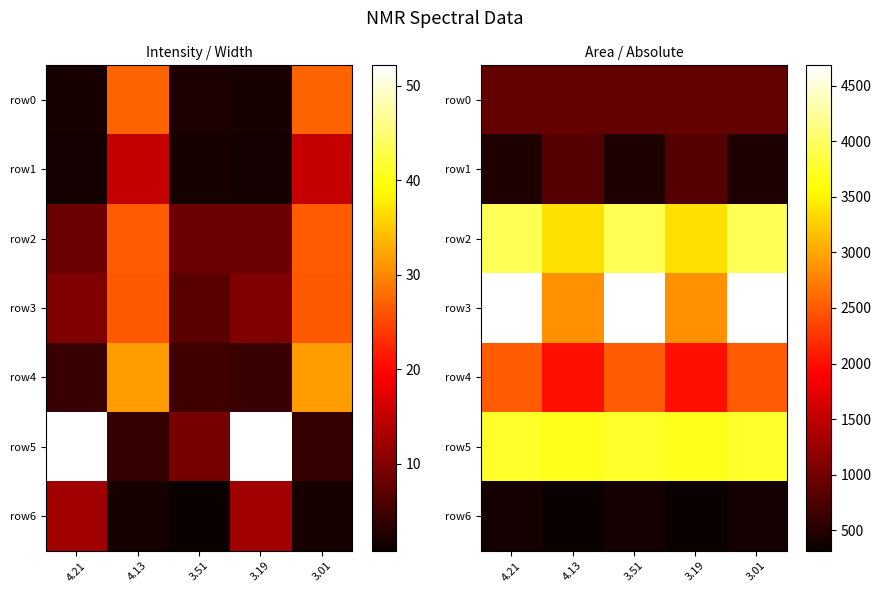

At which label does row2 first exceed 3932?

4.21